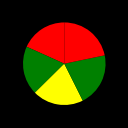

Which category has the biggest portion of the pie?

Safe